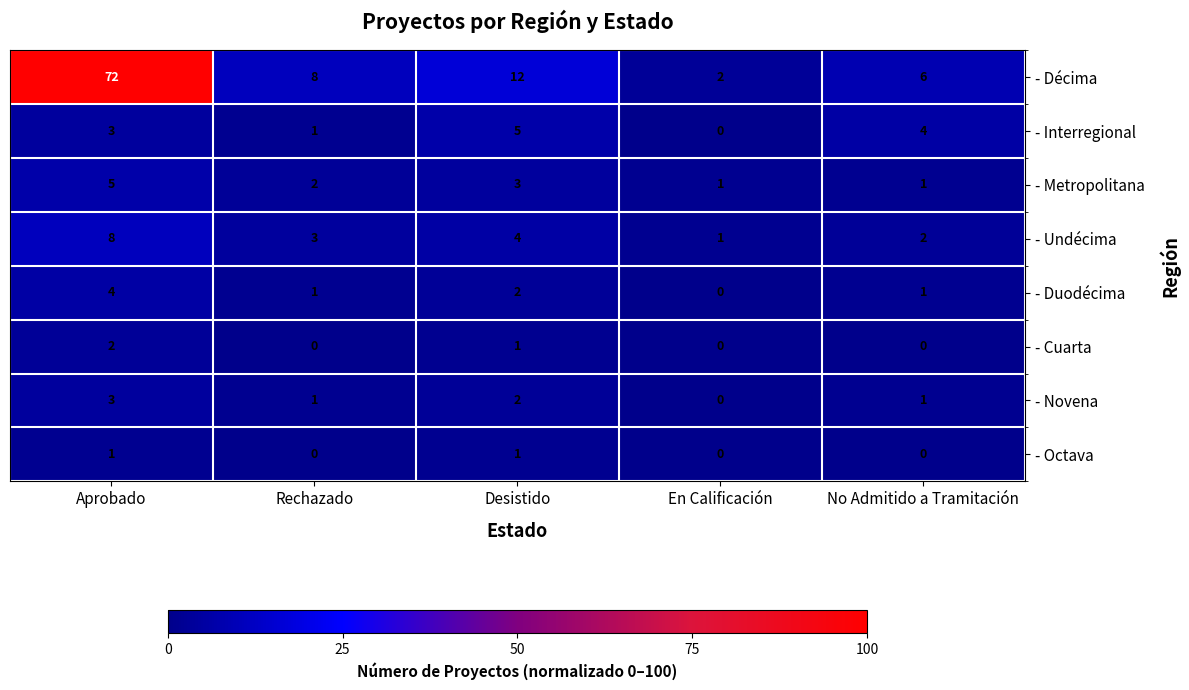

Count the number of categories in the chart.

5